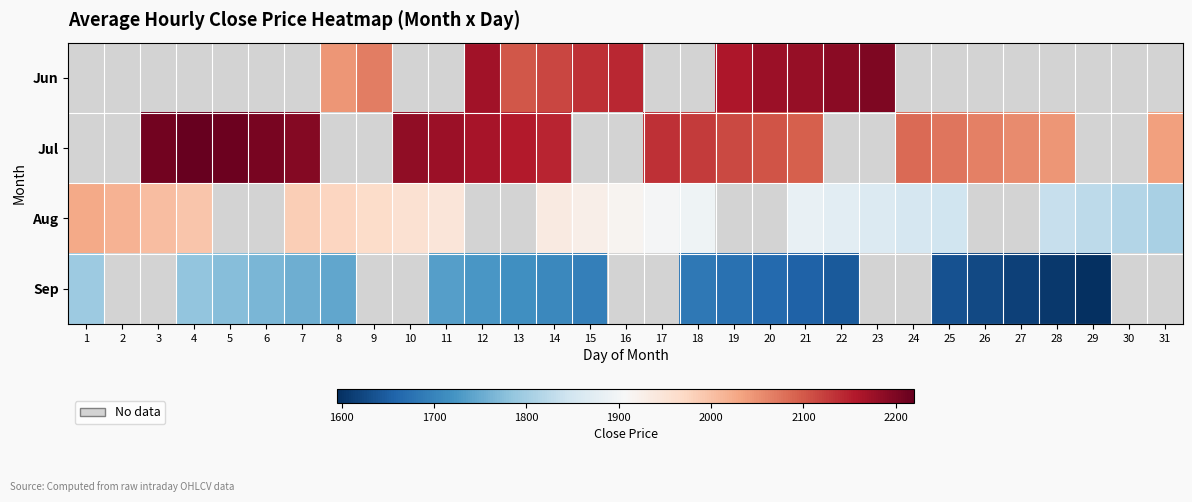

At which label does Aug reach its peak?

1